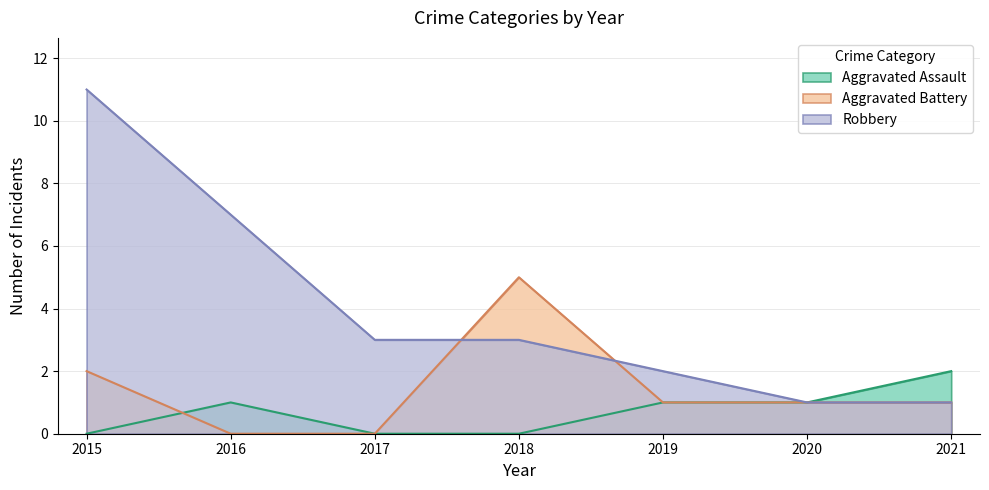

At which category is the sum across all series the highest?

2015